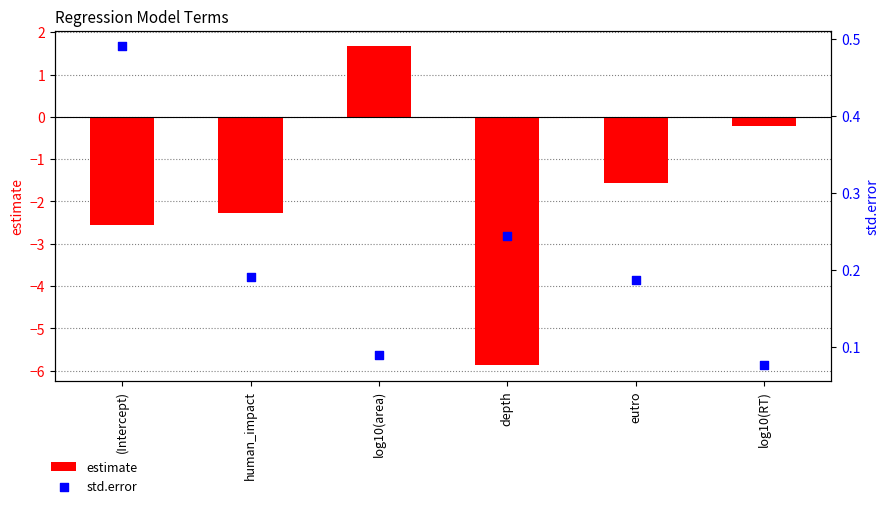

At how many categories does at least one series exceed 0?

6